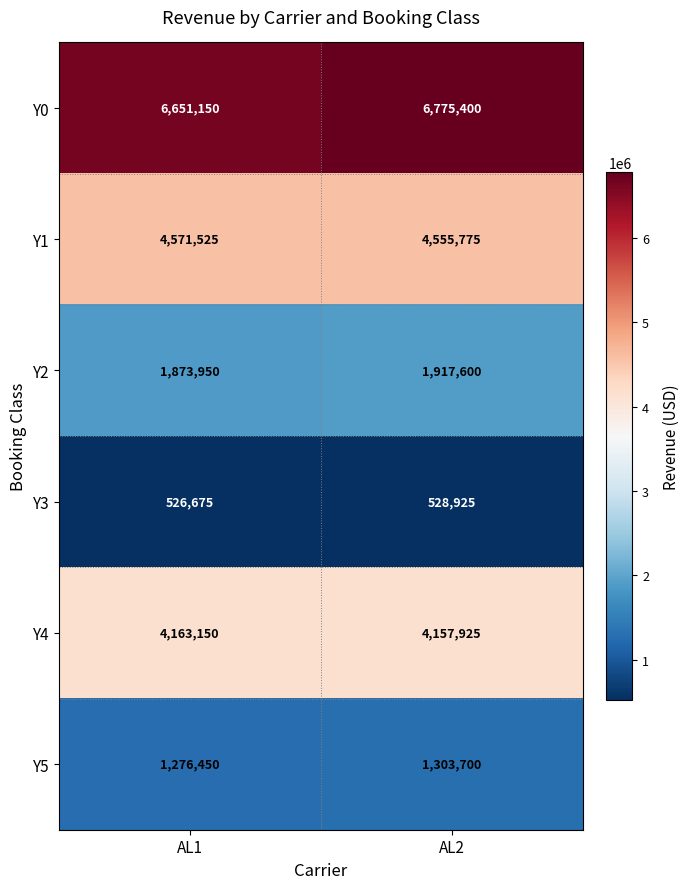

What is the difference between the maximum and minimum values in the Y3 series?

2250